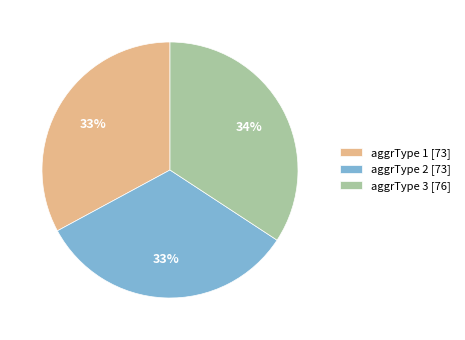

Is the sum of aggrType 3 [76] and aggrType 1 [73] greater than half?

Yes